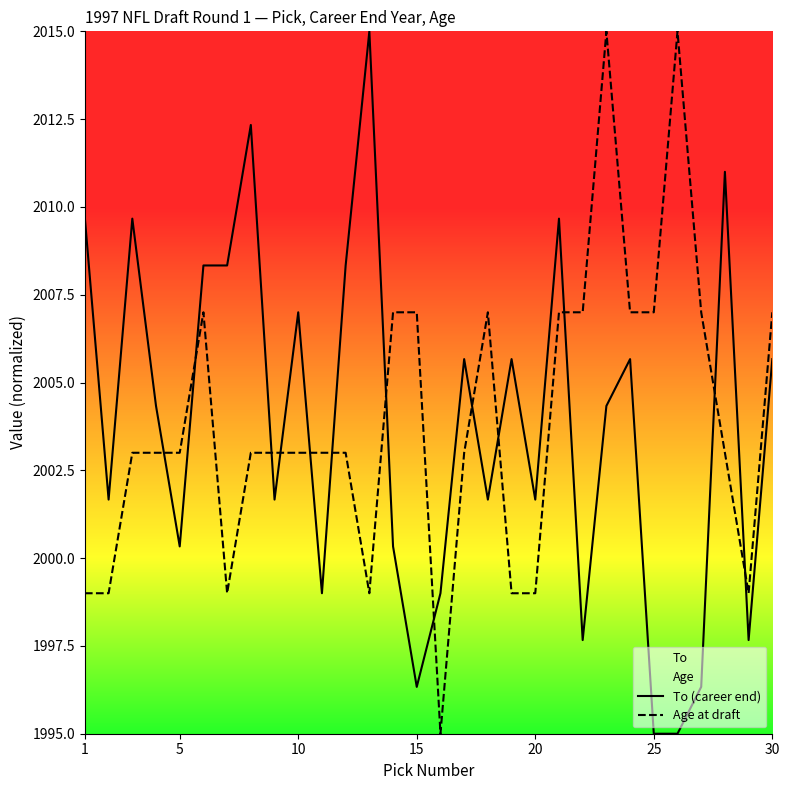

What is the lowest value of the Age at draft series?

1995.0